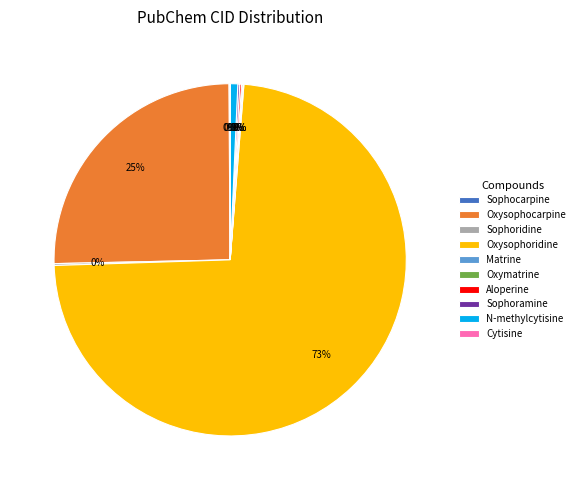

Which category has the biggest portion of the pie?

Oxysophoridine